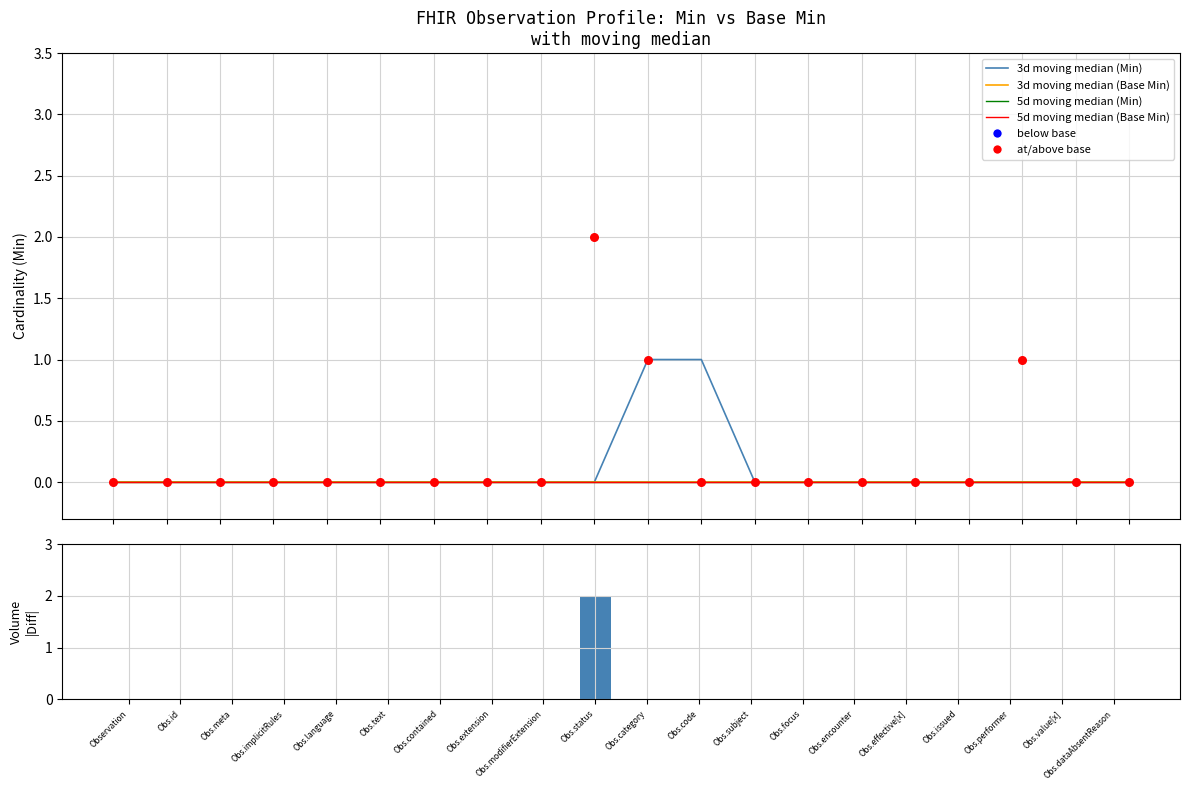

Which series contains the highest Y value?

|Min - Base Min|